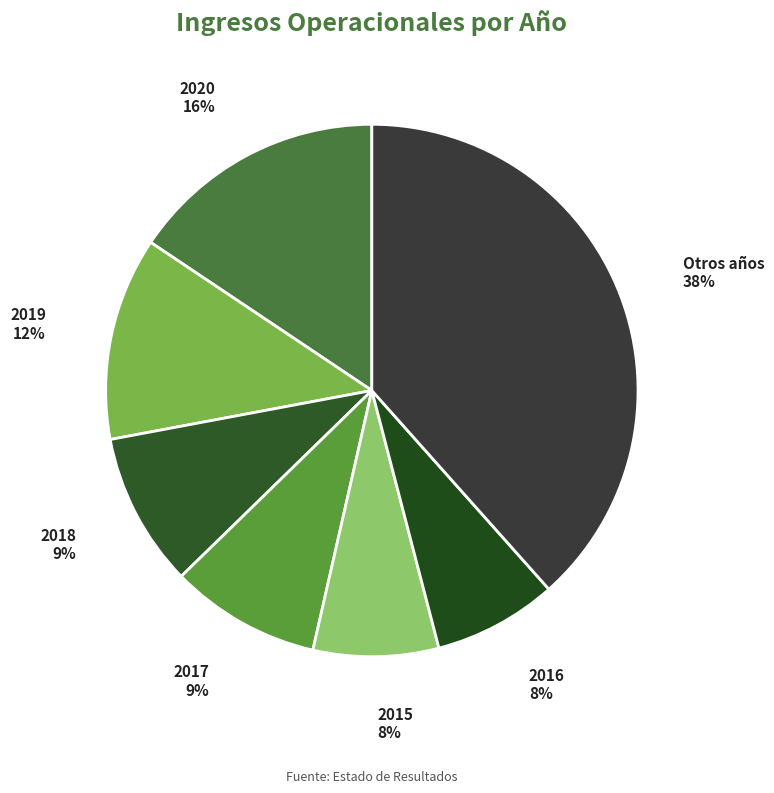

Is it true that Otros años is 38% of the pie?

True